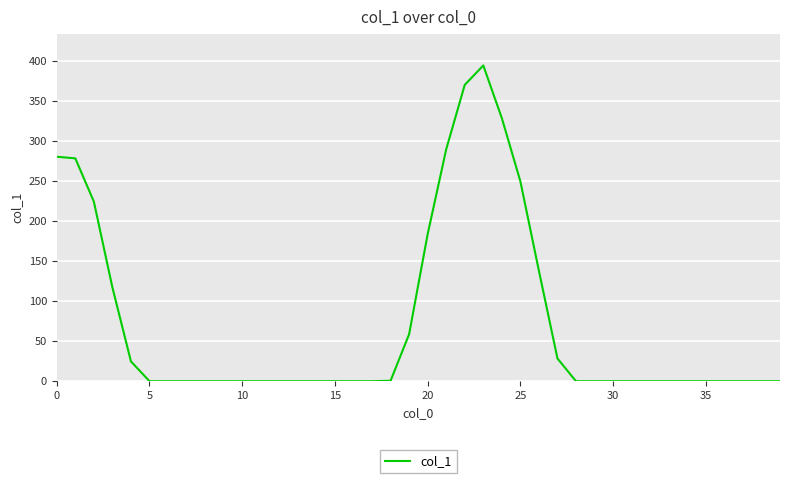

How many values exceed 0?

15